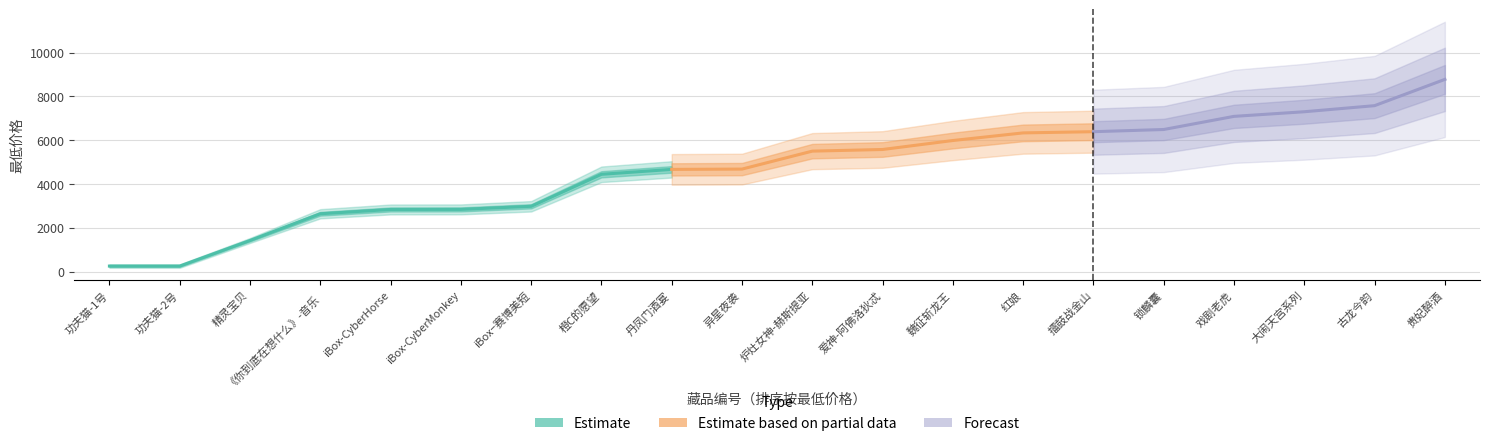

What is the label of the 3rd point from the right?

大闹天宫系列